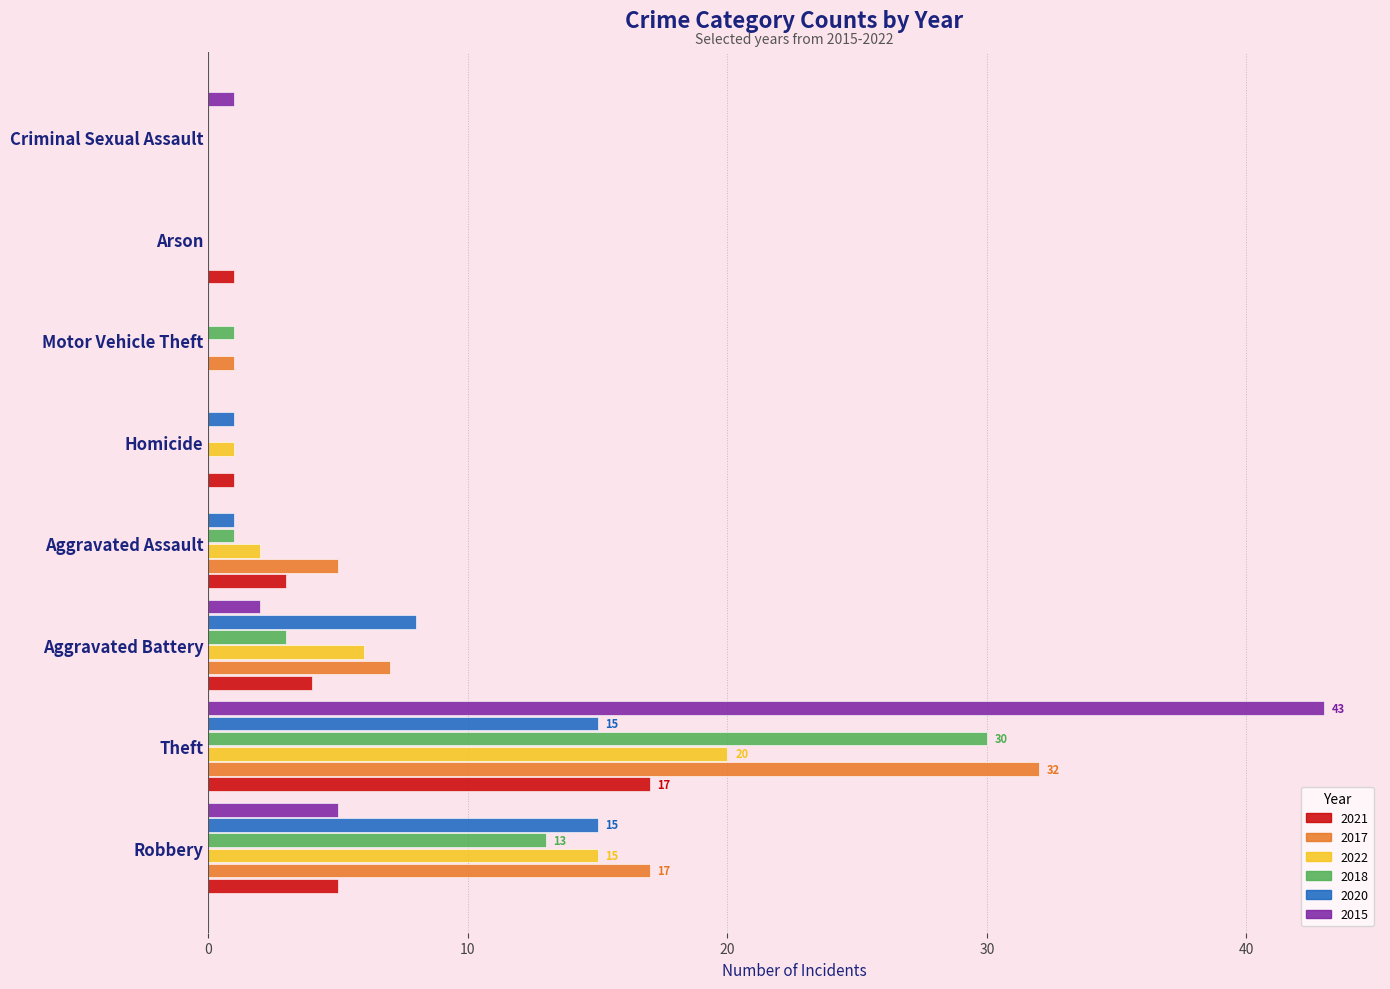

How many categories are shown in the chart?

8